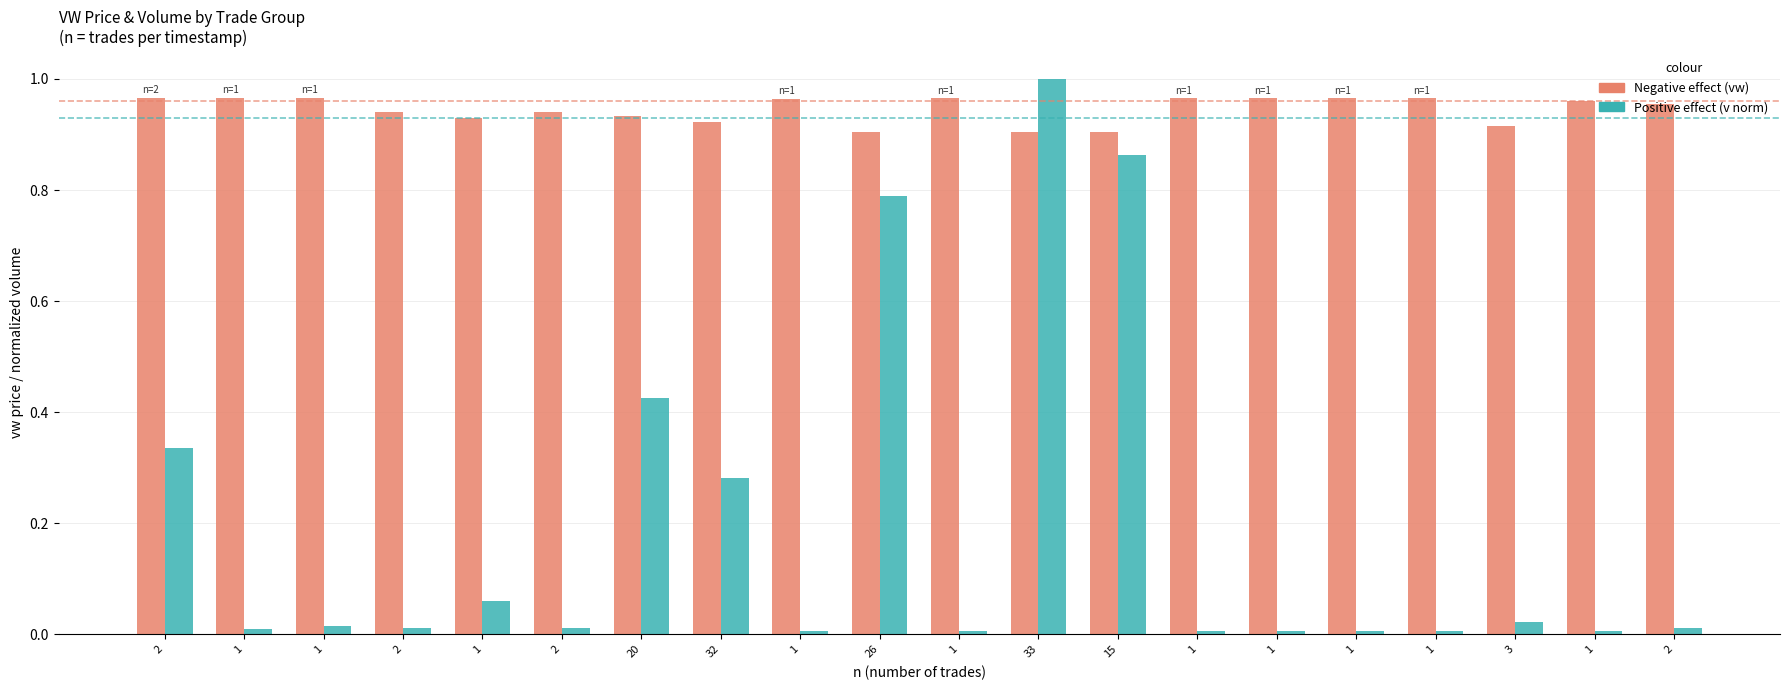

Reading right to left, list all the values displayed in this chart.

vw (Negative effect): 2=1.0	1=1.0	3=0.9	1=1.0	1=1.0	1=1.0	1=1.0	15=0.9	33=0.9	1=1.0	26=0.9	1=1.0	32=0.9	20=0.9	2=0.9	1=0.9	2=0.9	1=1.0	1=1.0	2=1.0
v normalized (Positive effect): 2=0.0	1=0.0	3=0.0	1=0.0	1=0.0	1=0.0	1=0.0	15=0.9	33=1.0	1=0.0	26=0.8	1=0.0	32=0.3	20=0.4	2=0.0	1=0.1	2=0.0	1=0.0	1=0.0	2=0.3